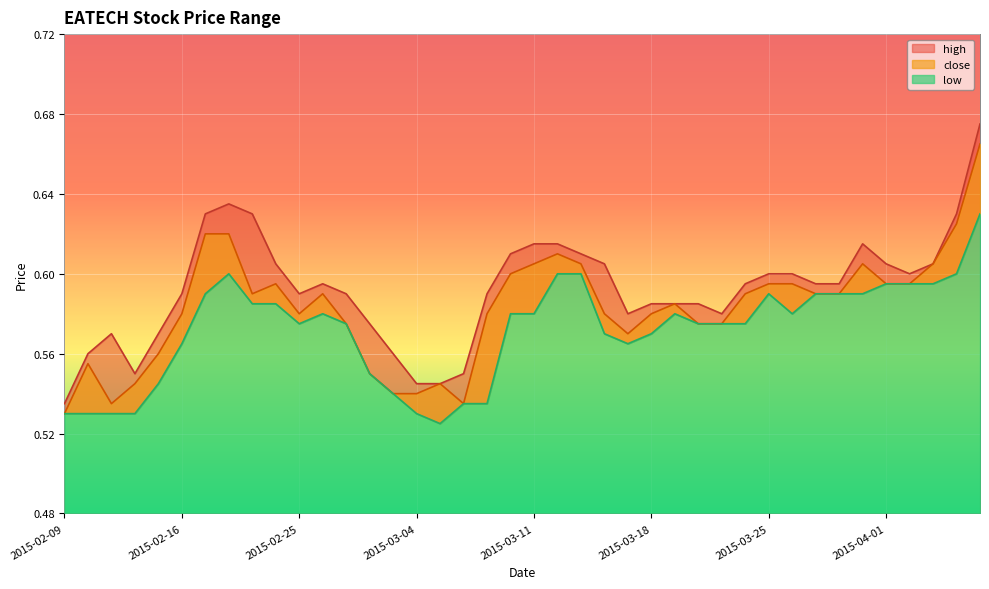

Count the high values in the range 0 to 1.

40